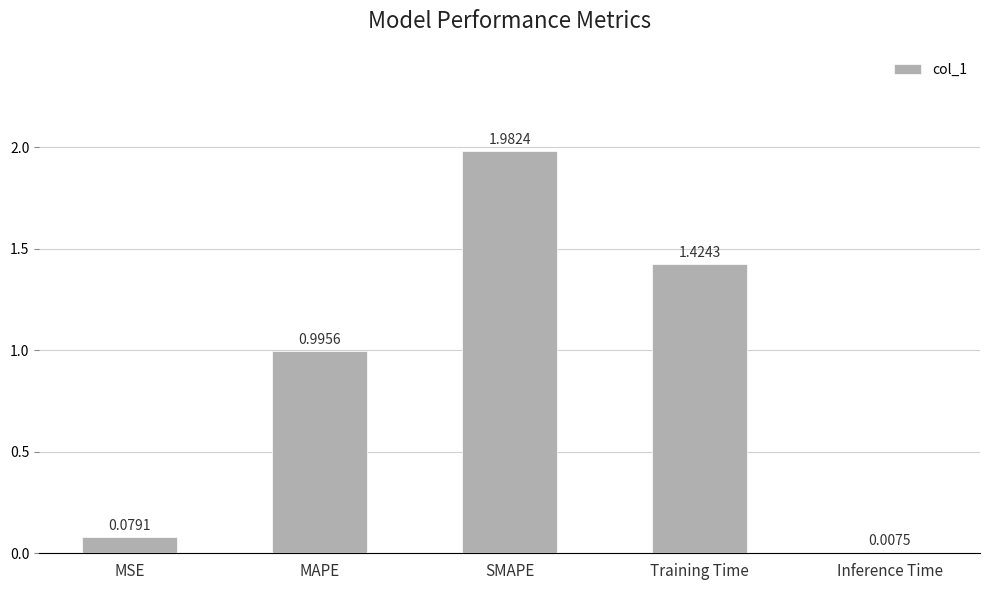

At which label is the value closest to 0?

Inference Time